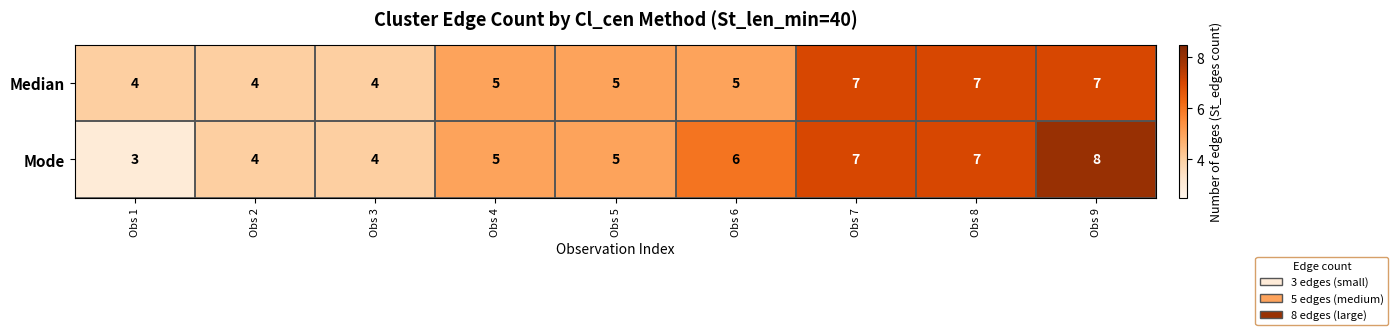

How many Mode values are between 4 and 7?

7